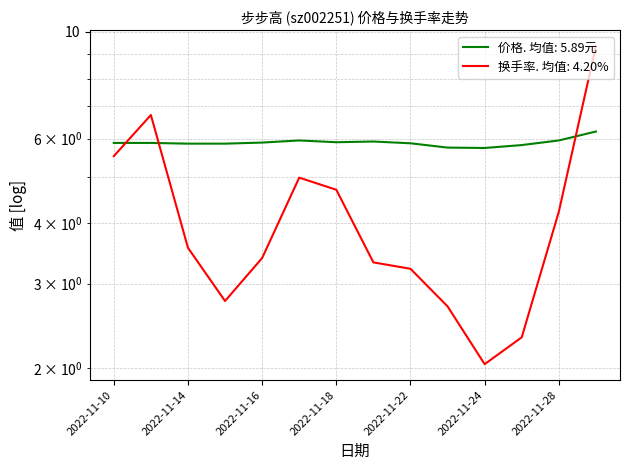

List the labels in order of 换手率 value, smallest first.

2022-11-24, 2022-11-25, 2022-11-23, 2022-11-15, 2022-11-22, 2022-11-21, 2022-11-16, 2022-11-14, 2022-11-28, 2022-11-18, 2022-11-17, 2022-11-10, 2022-11-11, 2022-11-29